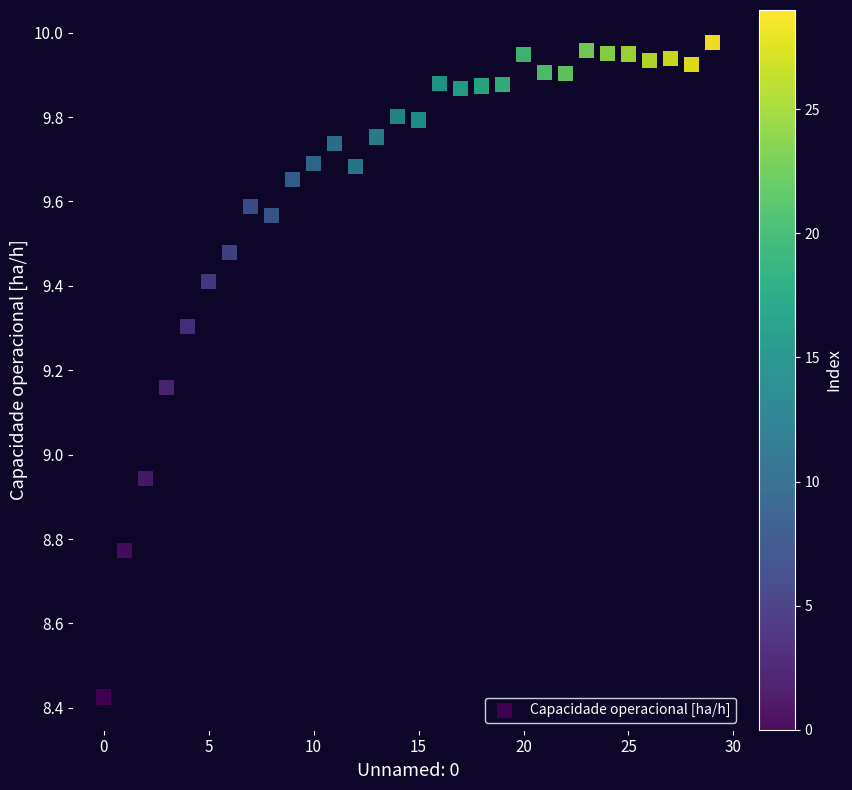

What is the range of Y values (max minus min)?

1.6